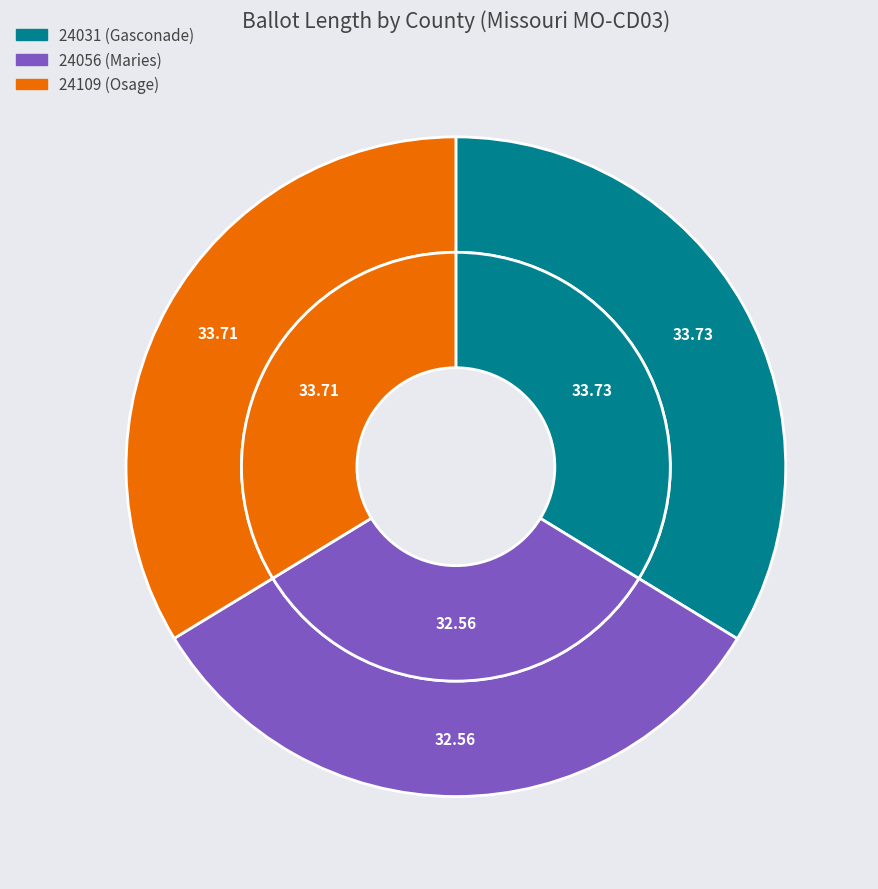

Approximately how many times larger is the value at 24056 (Maries) compared to 24109 (Osage)?

1.0